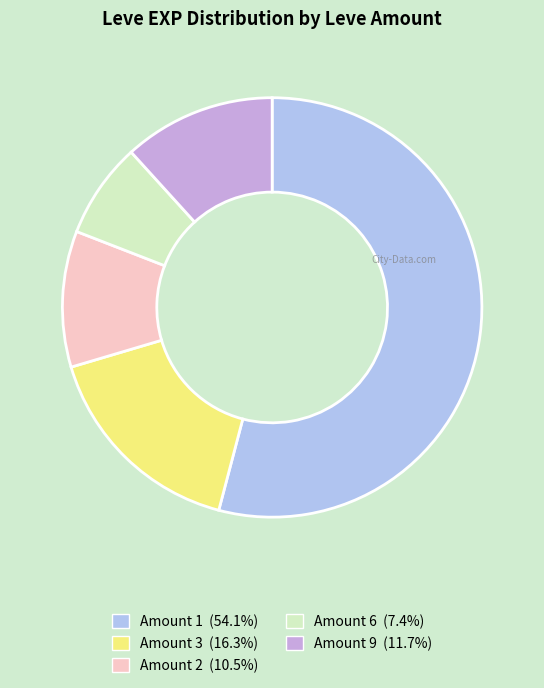

Count the number of slices in the pie.

5